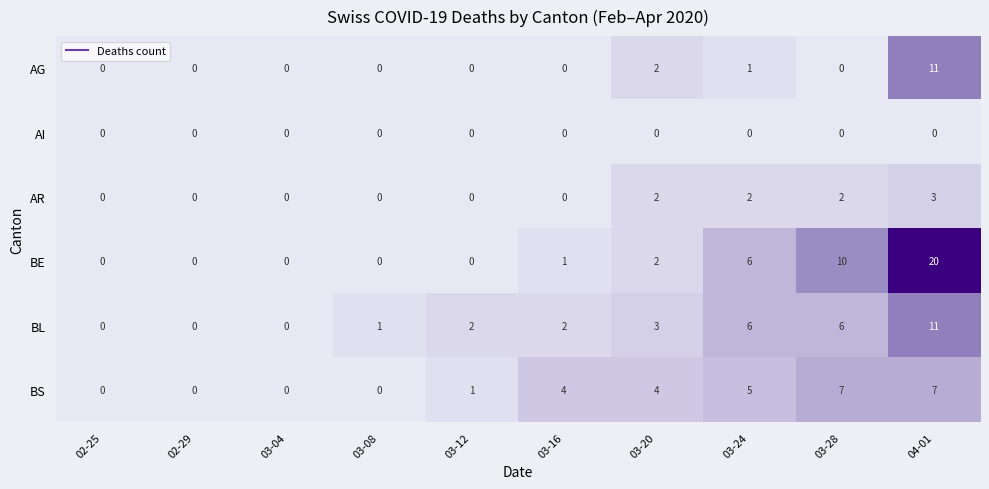

What is the total value across all series at 03-24?

20